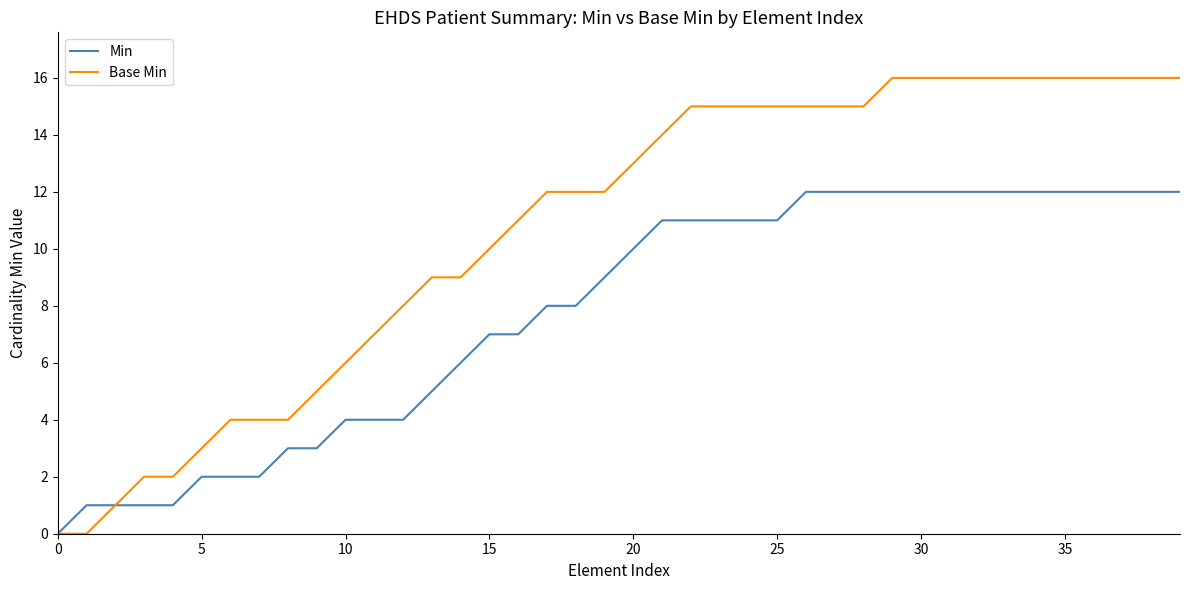

What is the maximum value for Min?

12